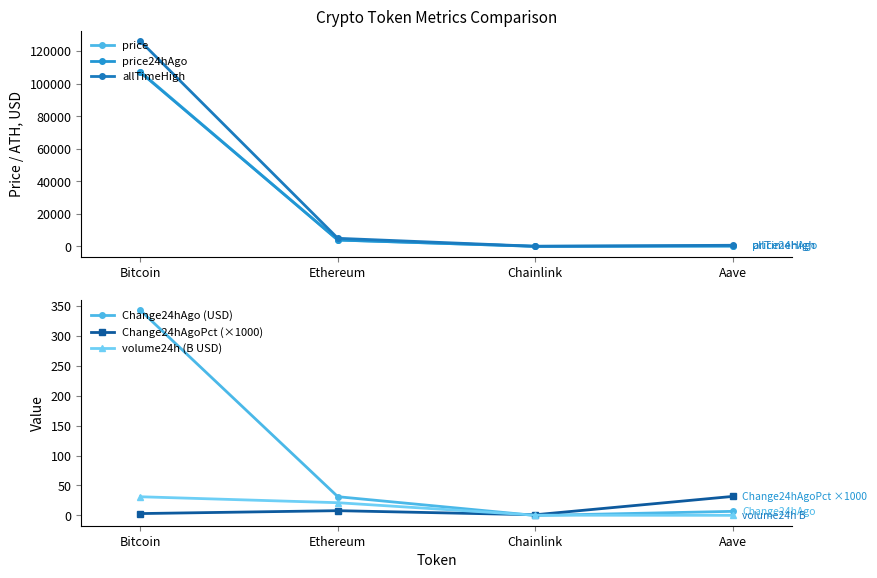

Which series has the largest range (max minus min)?

allTimeHigh